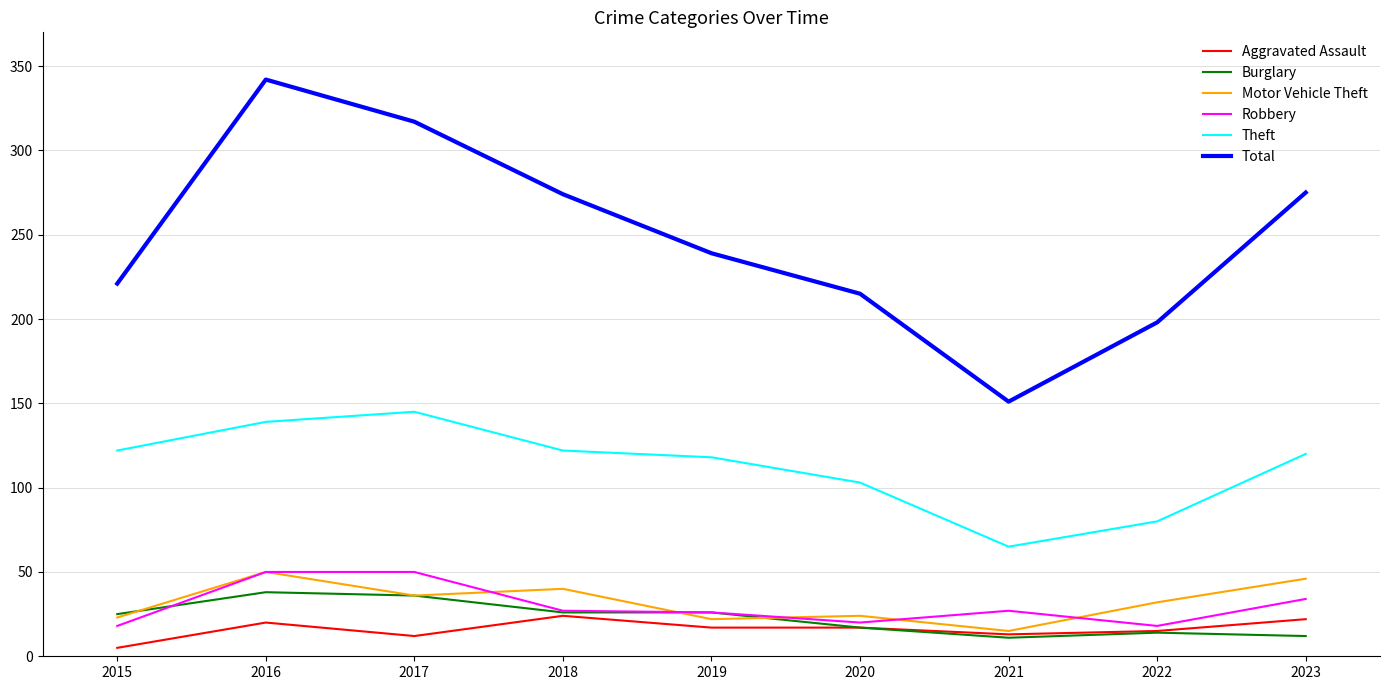

At which category is the sum across all series the highest?

2016